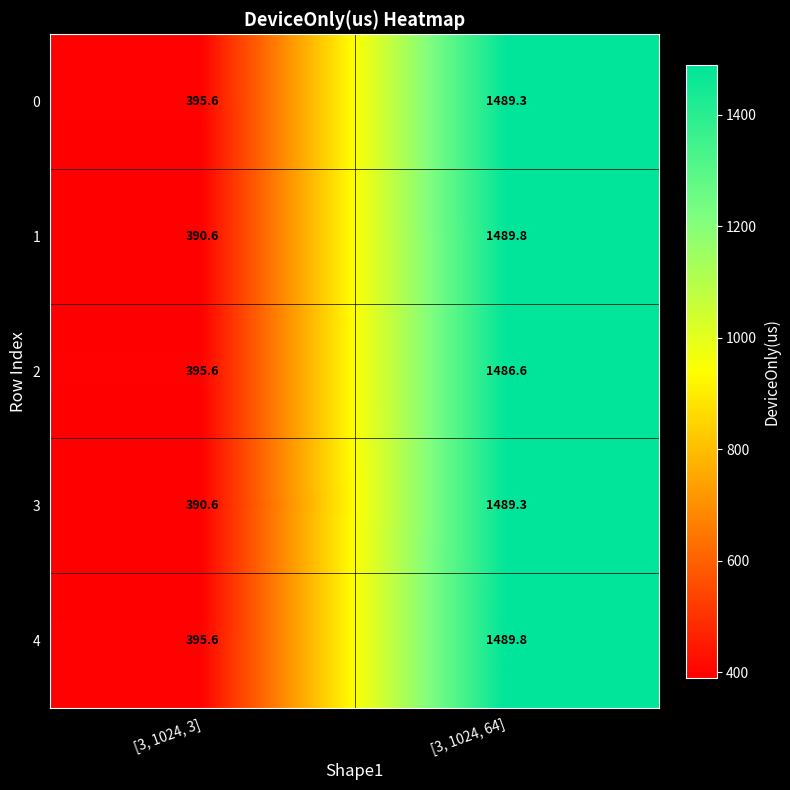

The 2 series shows 588.0 at [3, 1024, 3]. True or false?

False